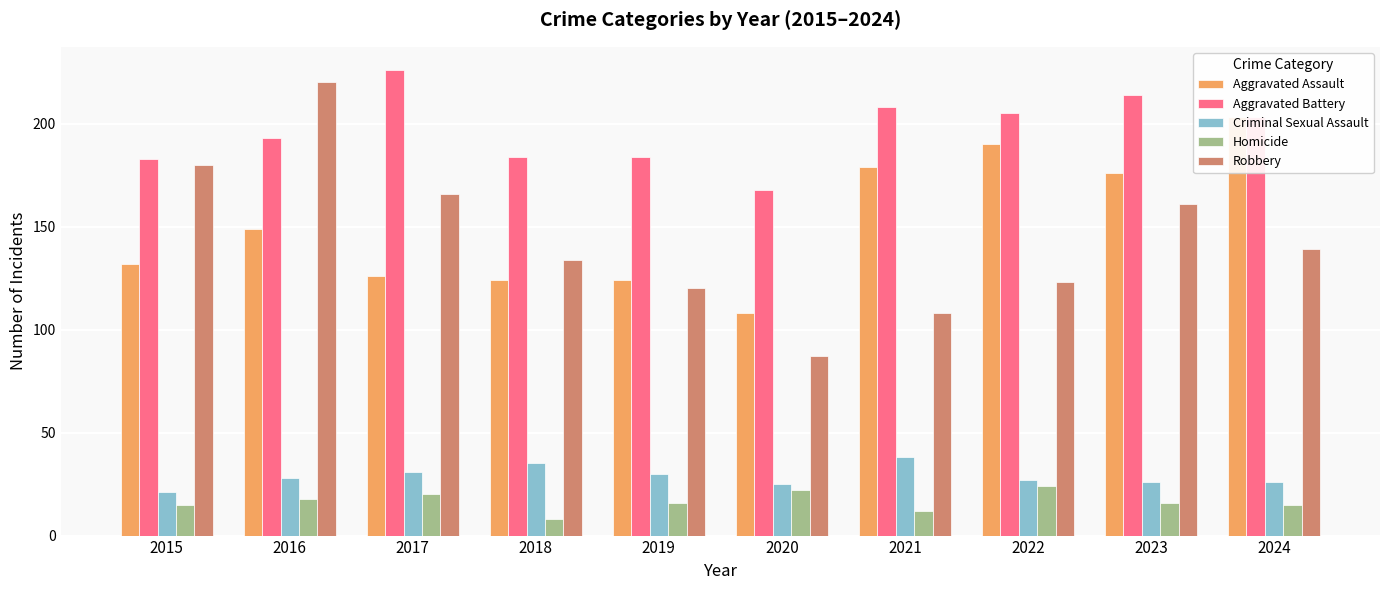

Reading left to right, transcribe all the data shown in this chart.

Aggravated Assault: 2015=132	2016=149	2017=126	2018=124	2019=124	2020=108	2021=179	2022=190	2023=176	2024=203
Aggravated Battery: 2015=183	2016=193	2017=226	2018=184	2019=184	2020=168	2021=208	2022=205	2023=214	2024=203
Criminal Sexual Assault: 2015=21	2016=28	2017=31	2018=35	2019=30	2020=25	2021=38	2022=27	2023=26	2024=26
Homicide: 2015=15	2016=18	2017=20	2018=8	2019=16	2020=22	2021=12	2022=24	2023=16	2024=15
Robbery: 2015=180	2016=220	2017=166	2018=134	2019=120	2020=87	2021=108	2022=123	2023=161	2024=139